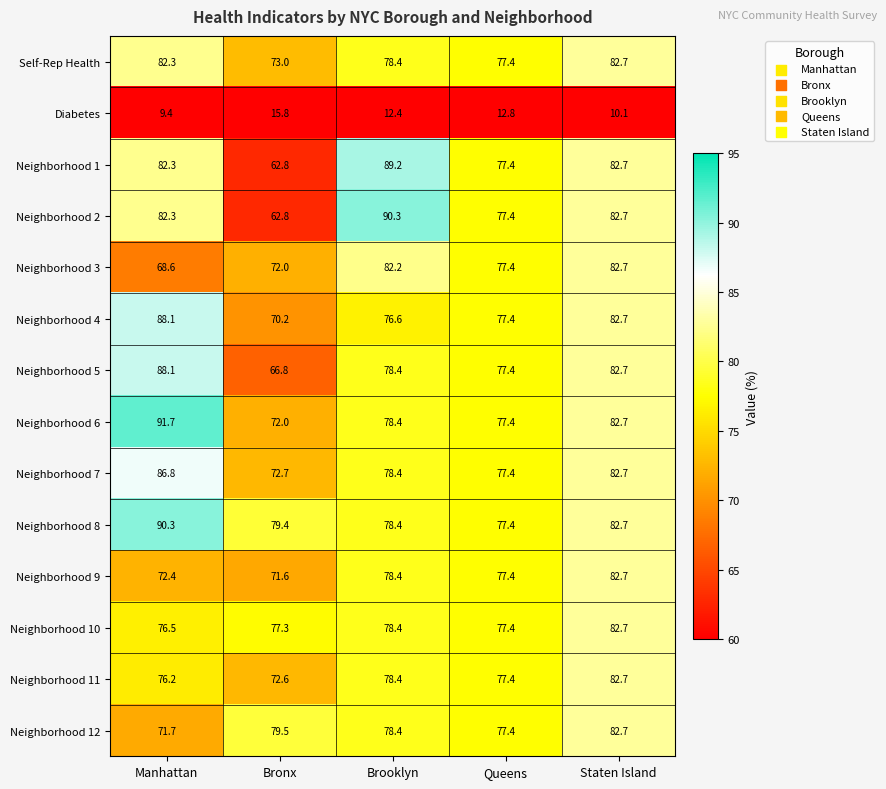

What is the difference between the second highest and minimum values in the Neighborhood 4 series?

12.5